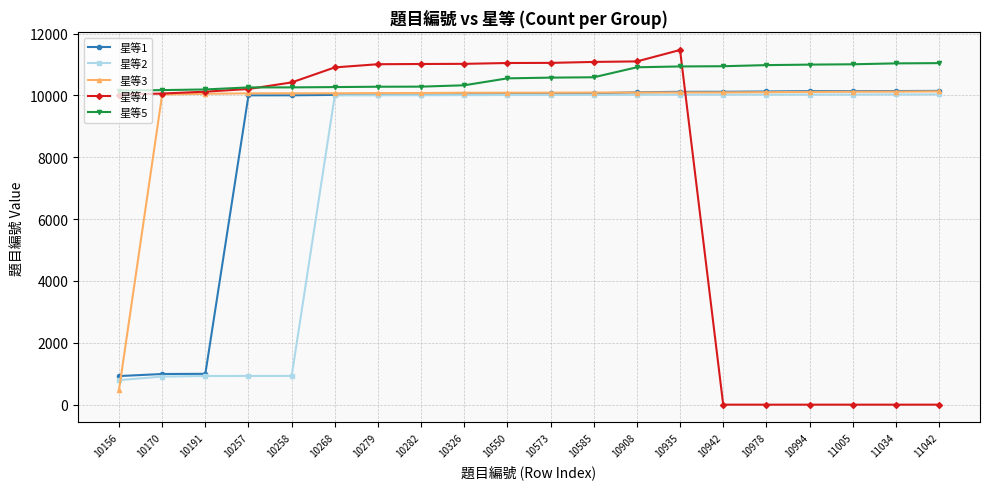

What is the difference between the 星等2 values at 10573 and 10282?

7